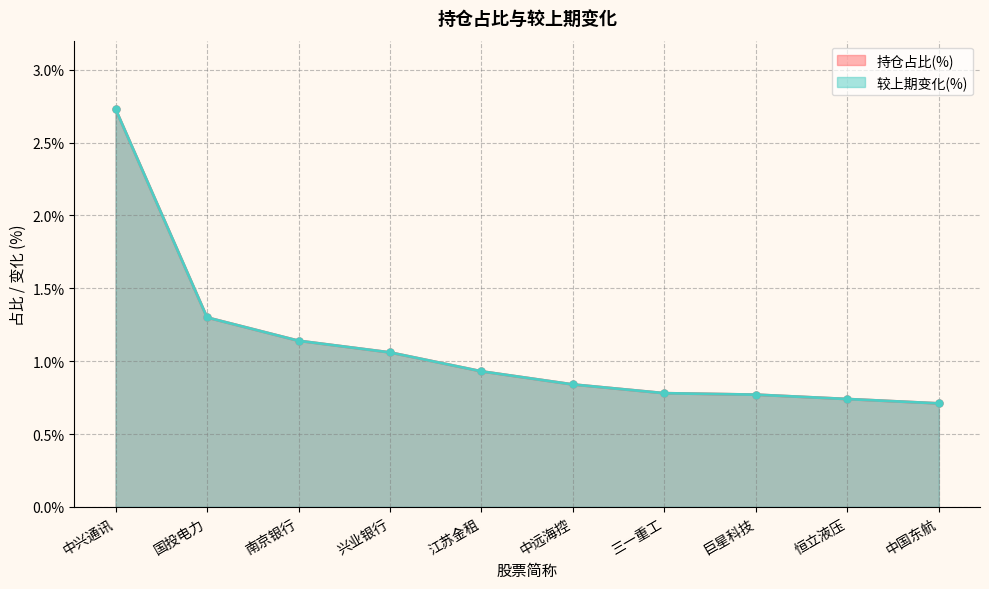

Count the number of categories in the chart.

10